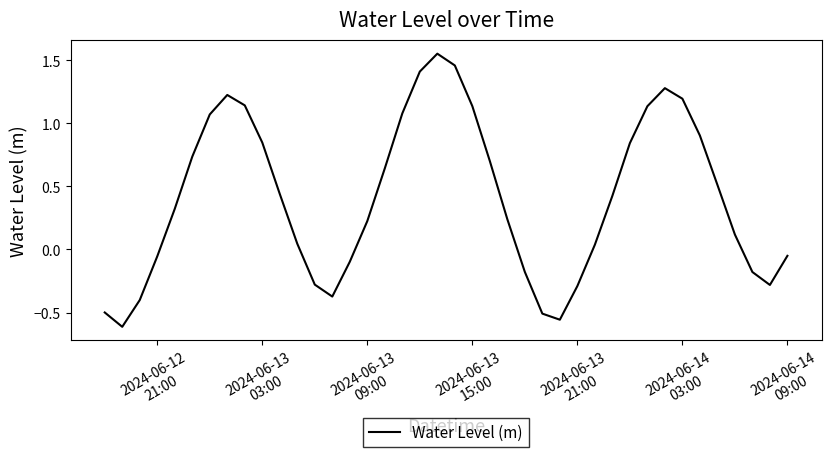

True or false: the data has more than 2 interior local peaks.

True